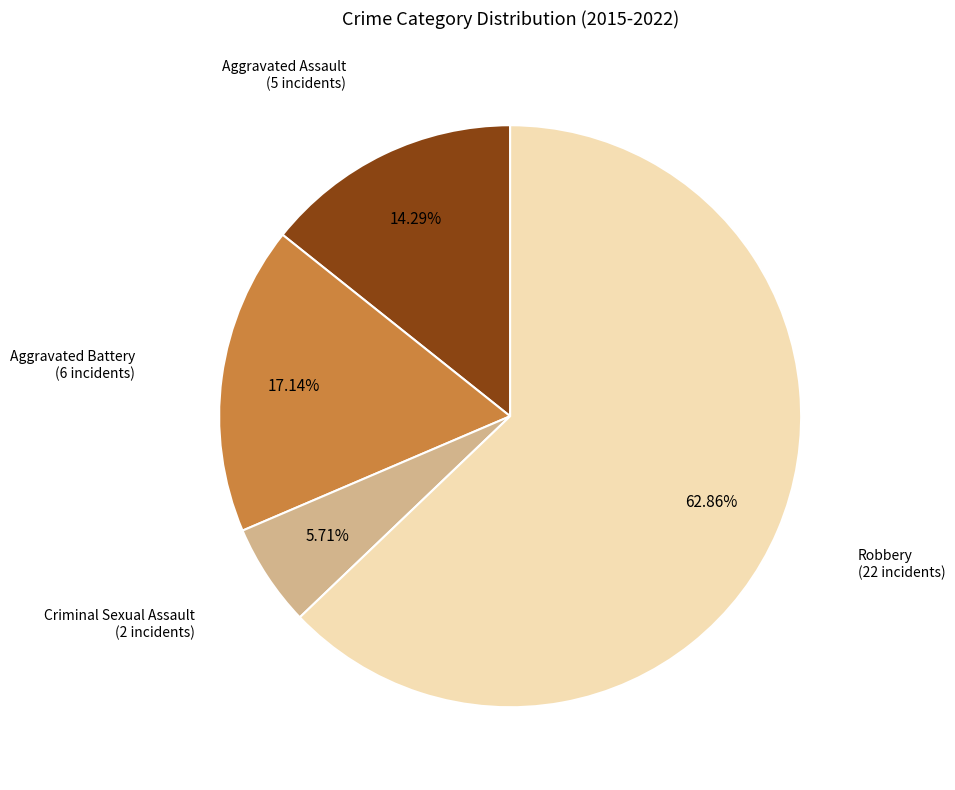

What percentage is the Aggravated Assault slice, to the nearest percent?

14%